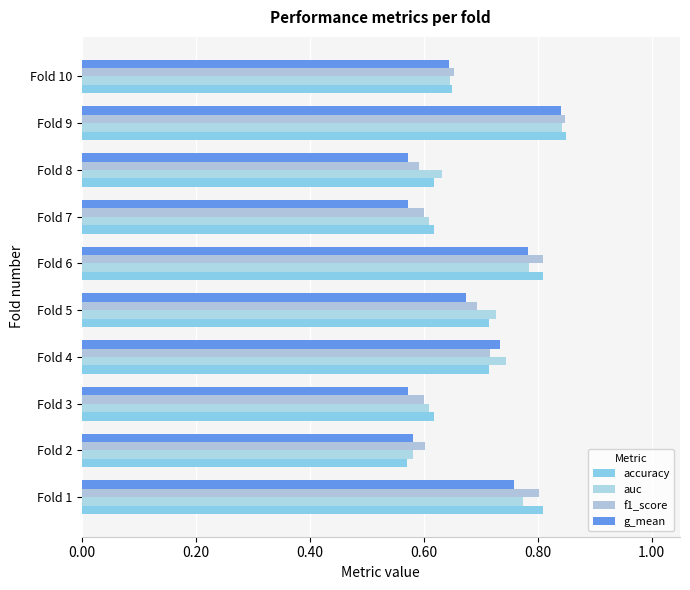

Which series has the largest total across all categories?

accuracy